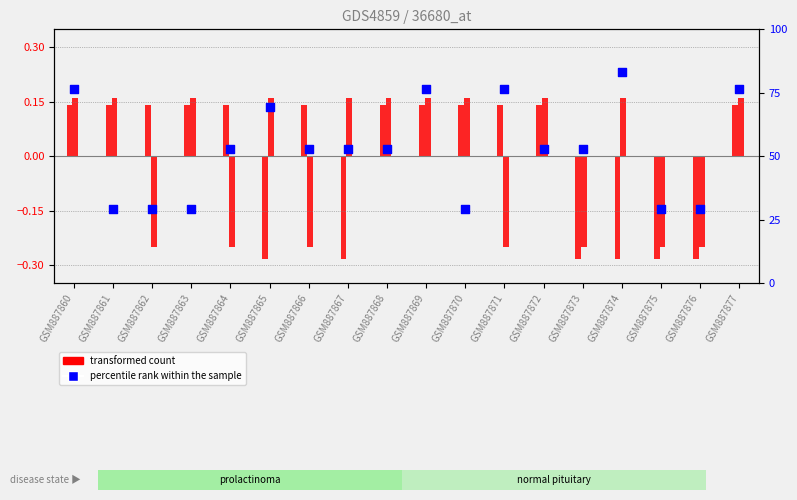

What are all the series names shown in the legend?

transformed count, percentile rank within the sample